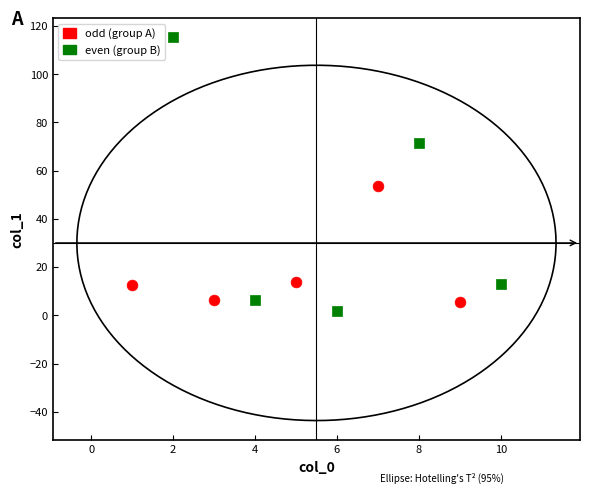

Which series has the widest spread of Y values?

even (group B)